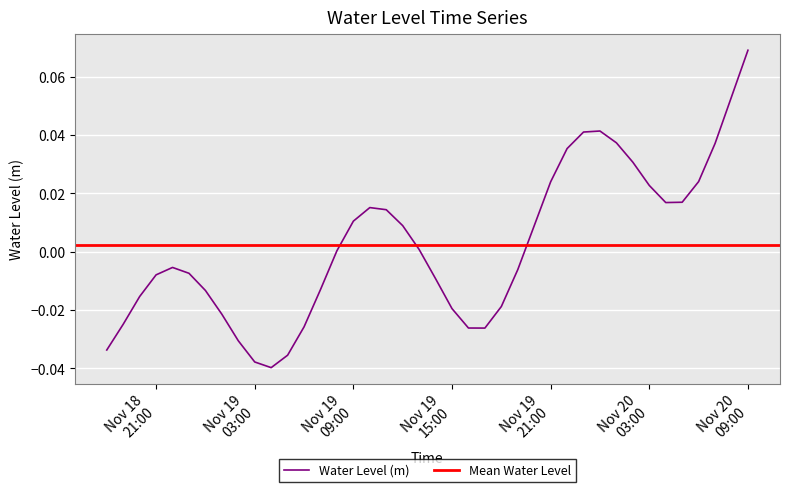

What is the difference between the second highest and minimum values?

0.1